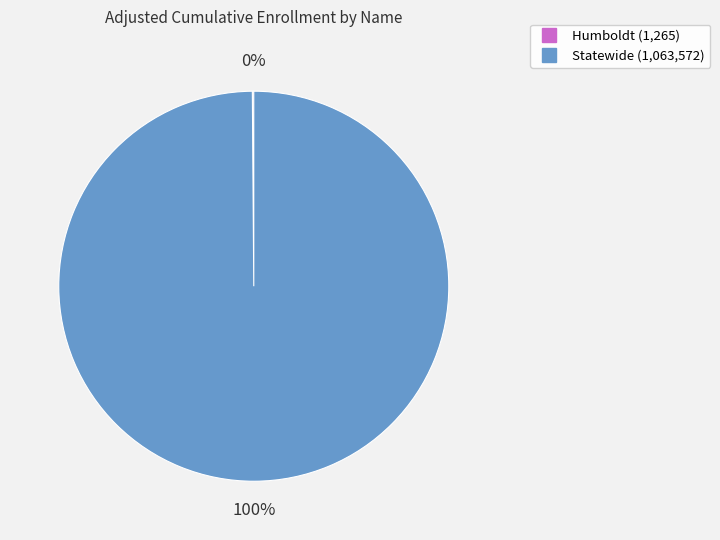

What is the majority slice?

Statewide